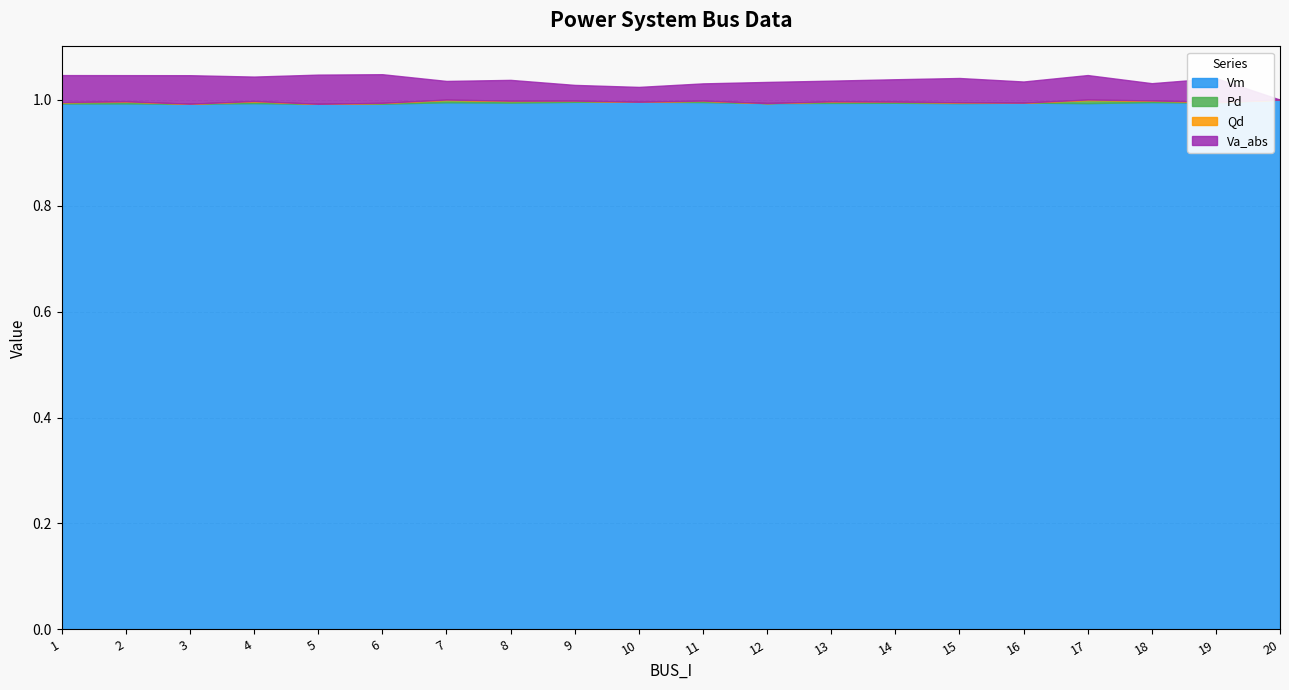

At 9, list the series in order from smallest to largest.

Qd, Pd, Va_abs, Vm